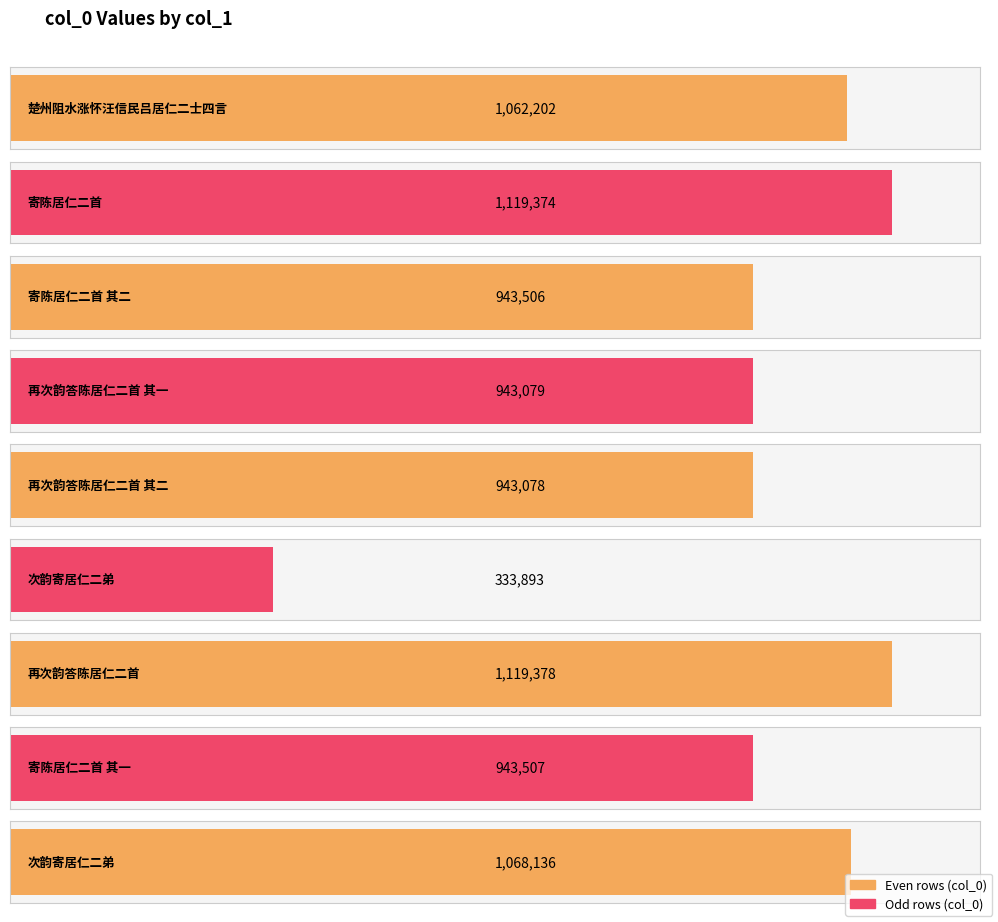

Rank the categories by value from lowest to highest.

次韵寄居仁二弟, 再次韵答陈居仁二首 其二, 再次韵答陈居仁二首 其一, 寄陈居仁二首 其二, 寄陈居仁二首 其一, 楚州阻水涨怀汪信民吕居仁二士四言, 次韵寄居仁二弟, 寄陈居仁二首, 再次韵答陈居仁二首